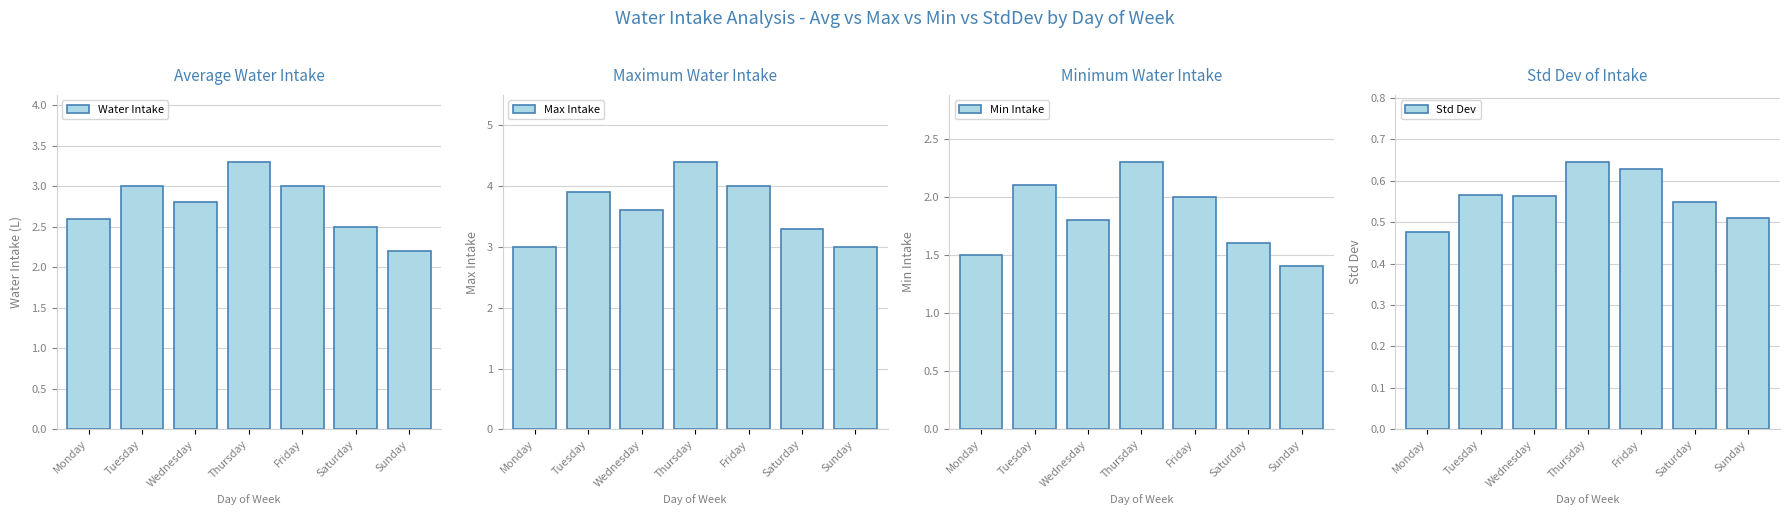

Which series has the largest total across all categories?

Max Intake